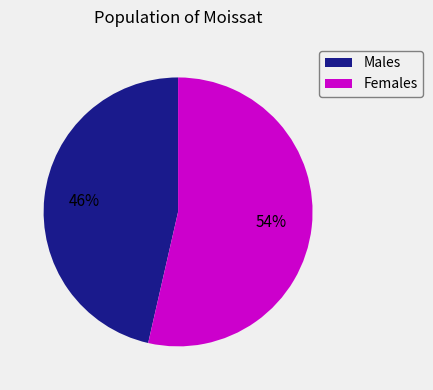

Is there any slice that represents more than half of the pie?

Yes